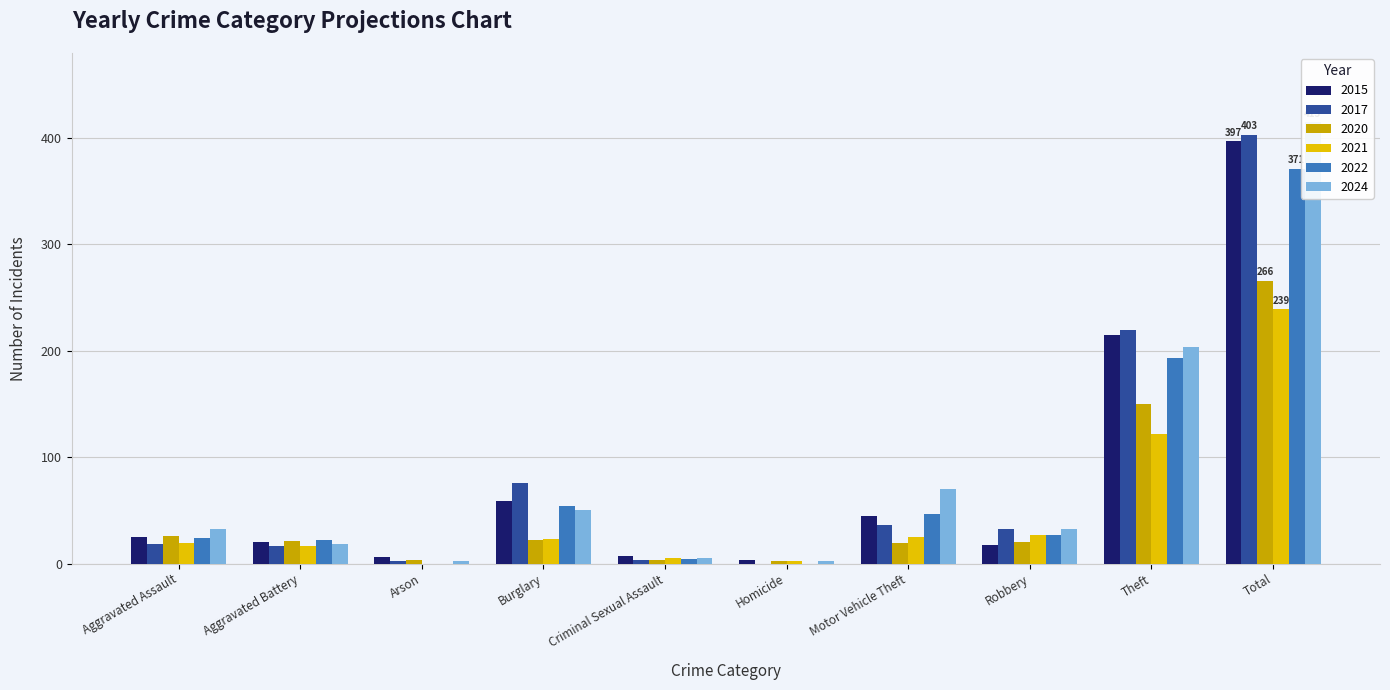

How many values in the 2017 series exceed 32?

4